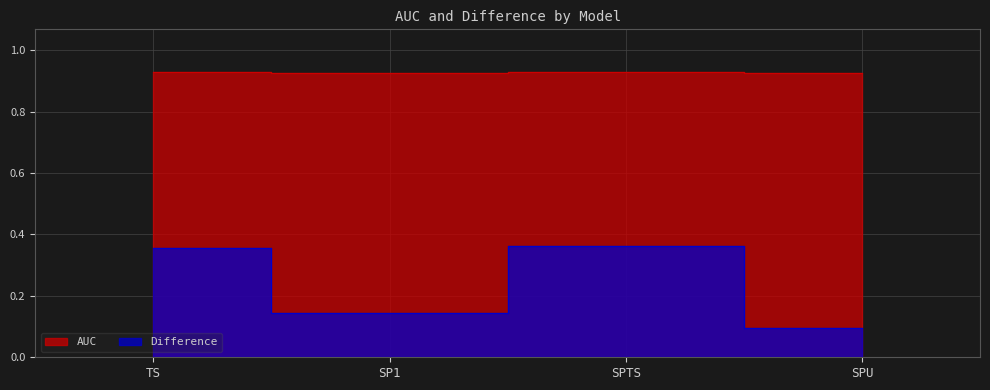

Rank the series by their average value, from highest to lowest.

AUC, Difference